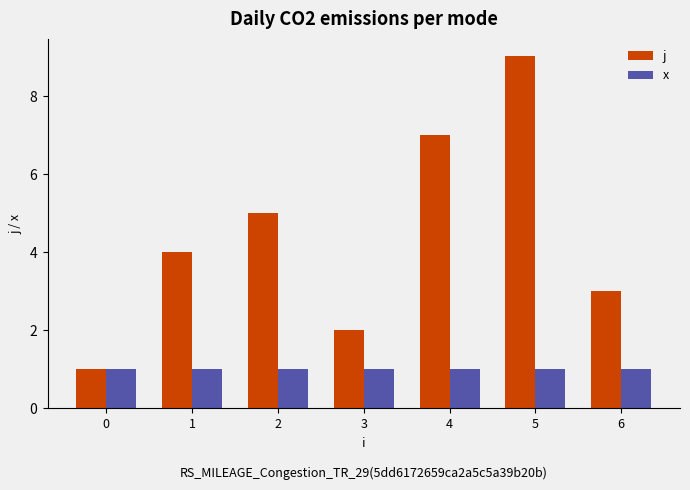

What is the approximate value of x at 0?

1